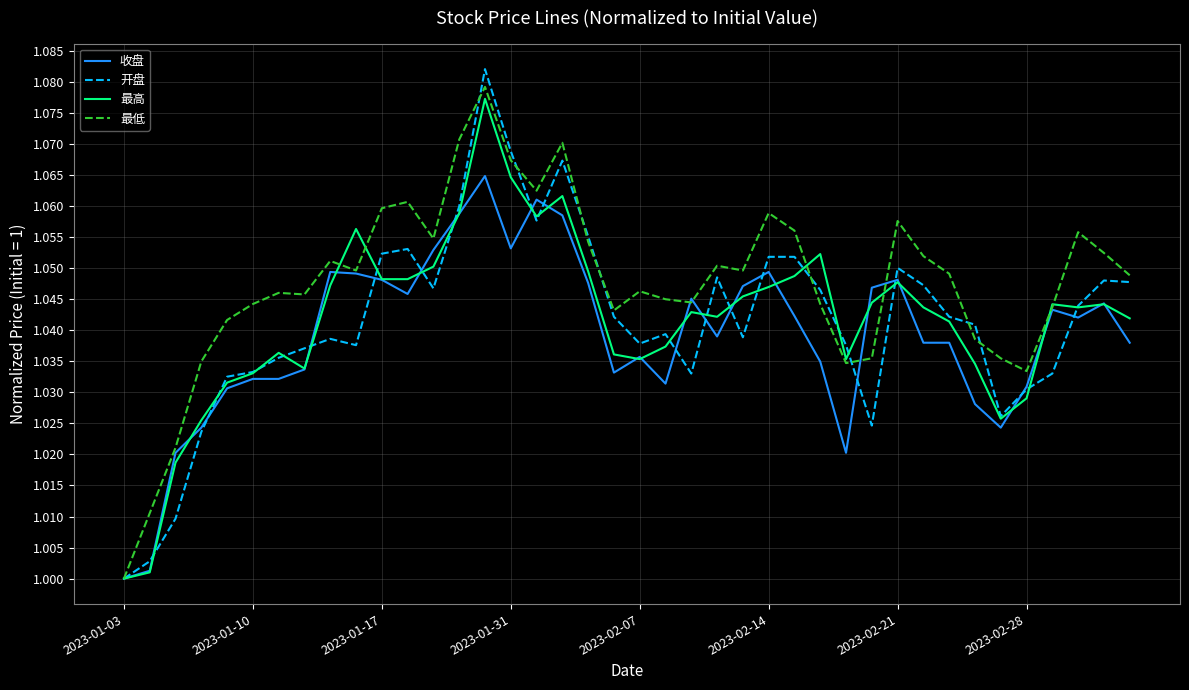

Which series has the largest range (max minus min)?

开盘